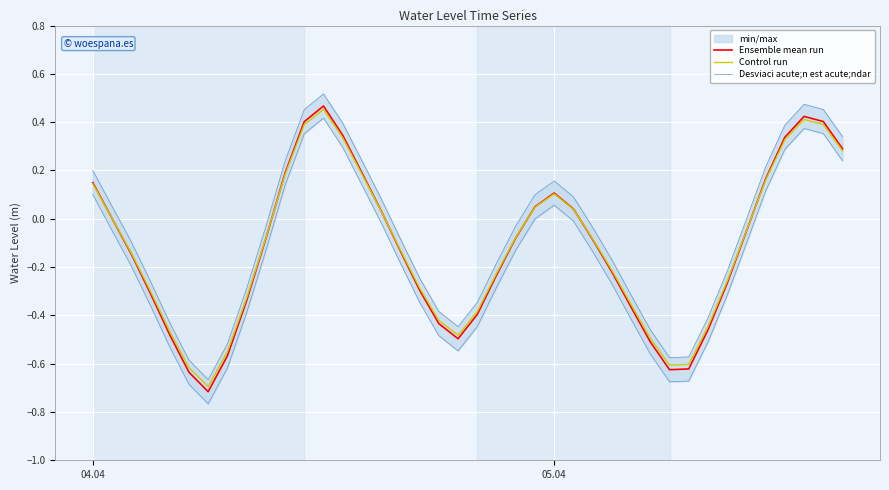

True or false: Ensemble mean run and Desviaci acute;n est acute;ndar cross at least once.

False